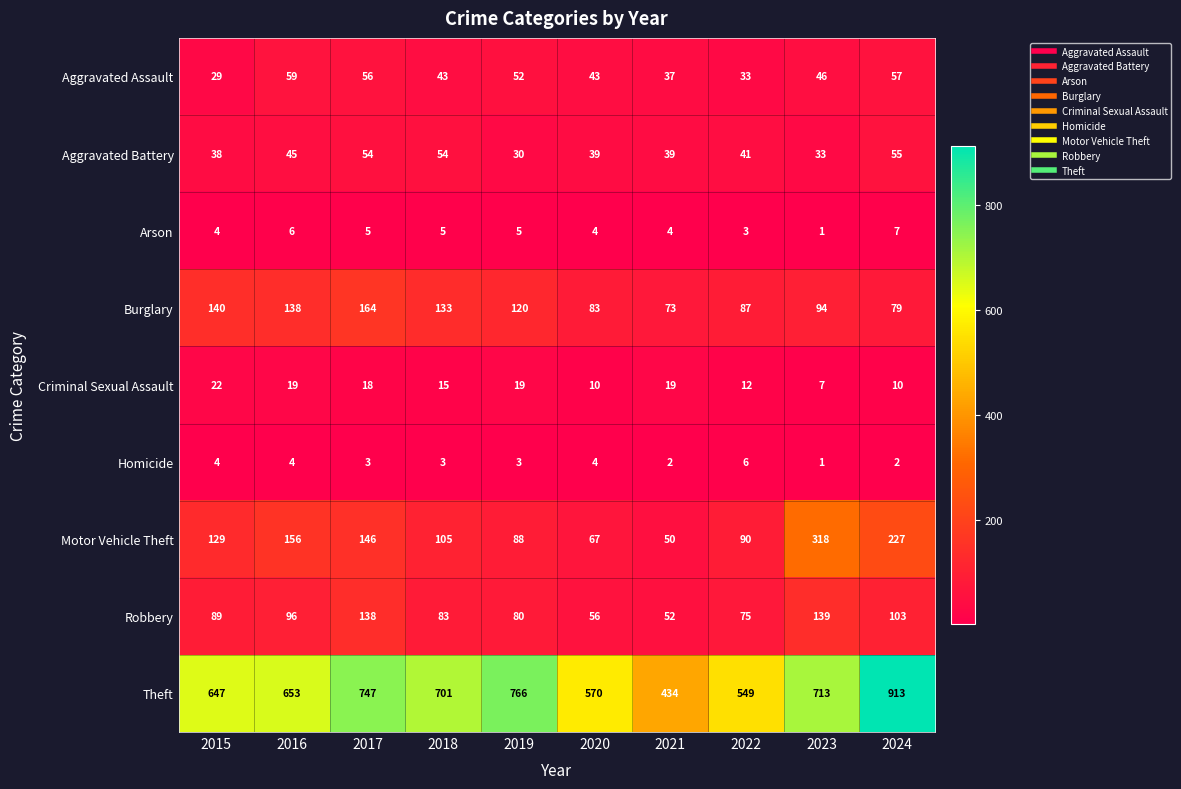

What value does the Criminal Sexual Assault series have at 2021?

19